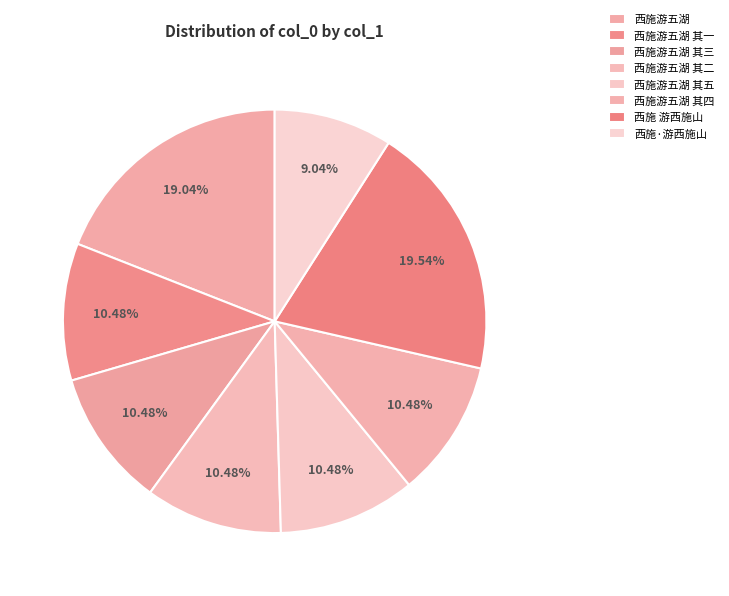

The 西施游五湖 其一 slice represents 10% of the pie. True or false?

True